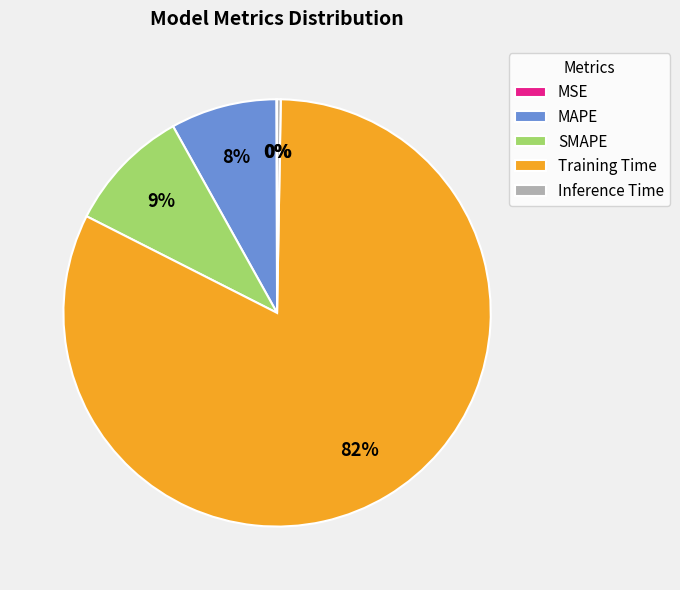

To the nearest percent, what percentage of the pie is SMAPE?

9%